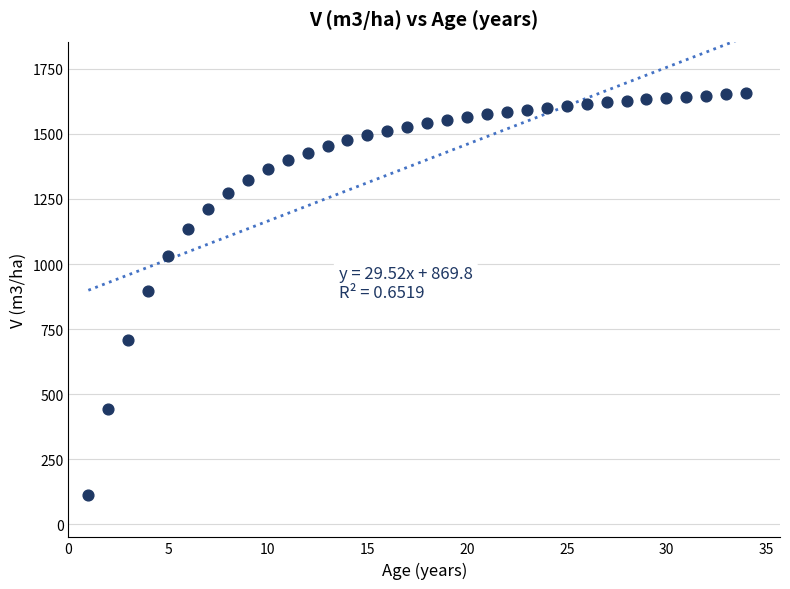

What is the range of X values (max minus min)?

33.0